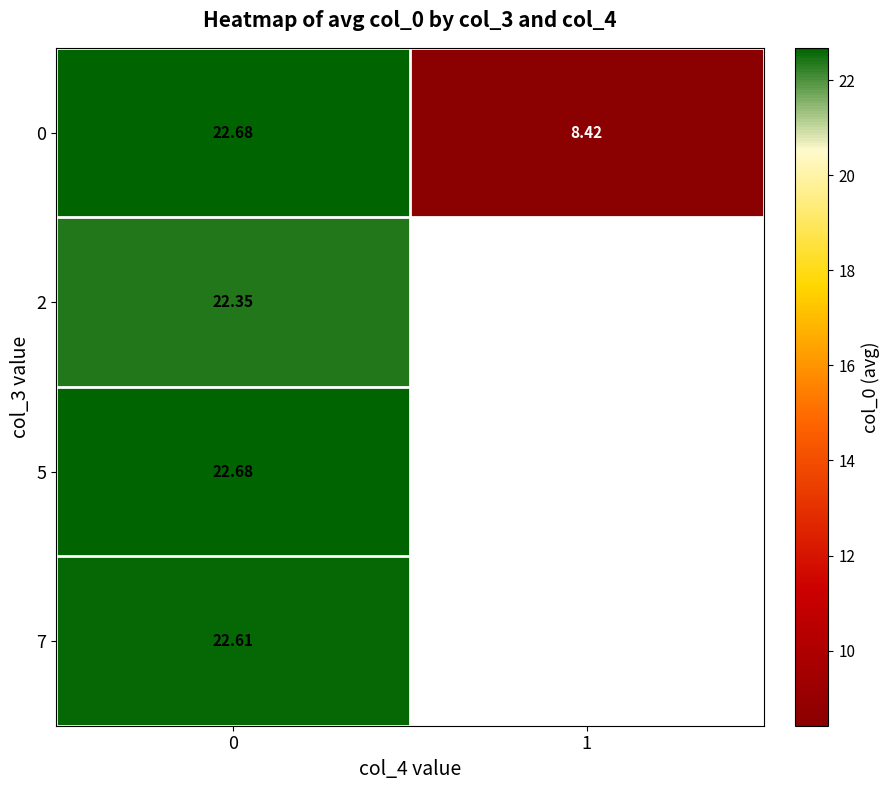

The 5 series shows 22.7 at 0. True or false?

True